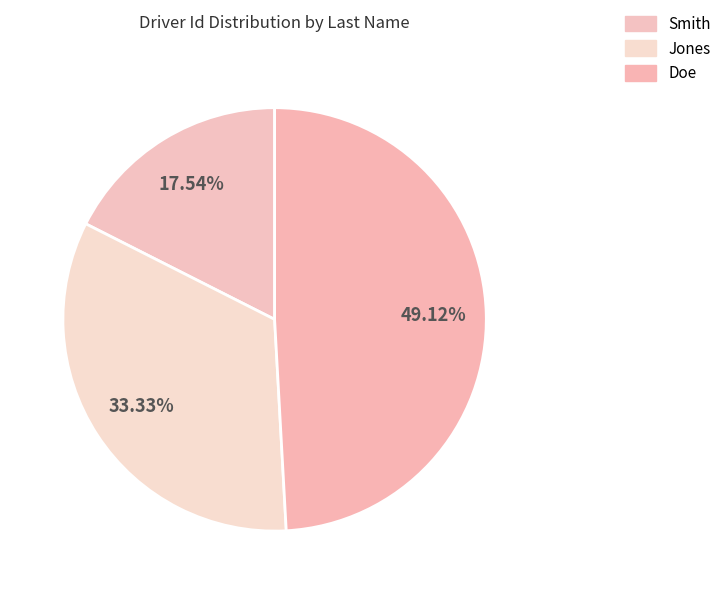

To the nearest percent, what is the difference between the largest and smallest slice percentages?

32%